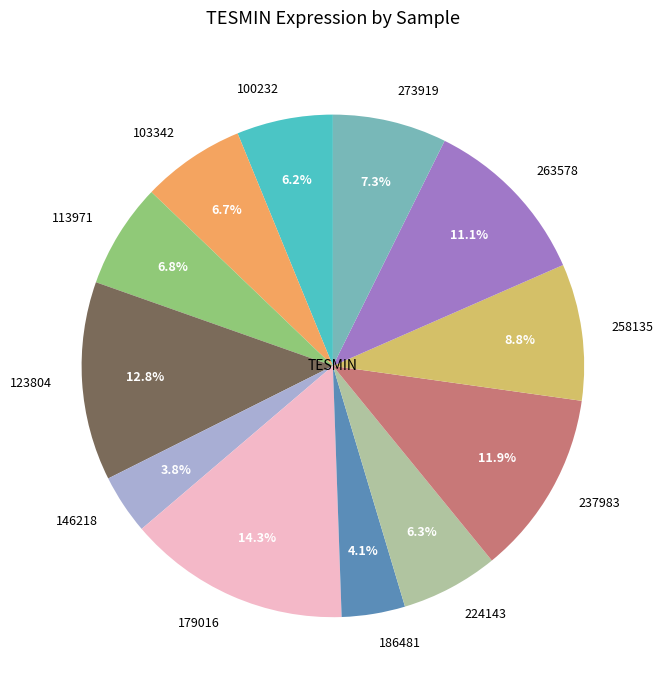

Count the number of slices in the pie.

12